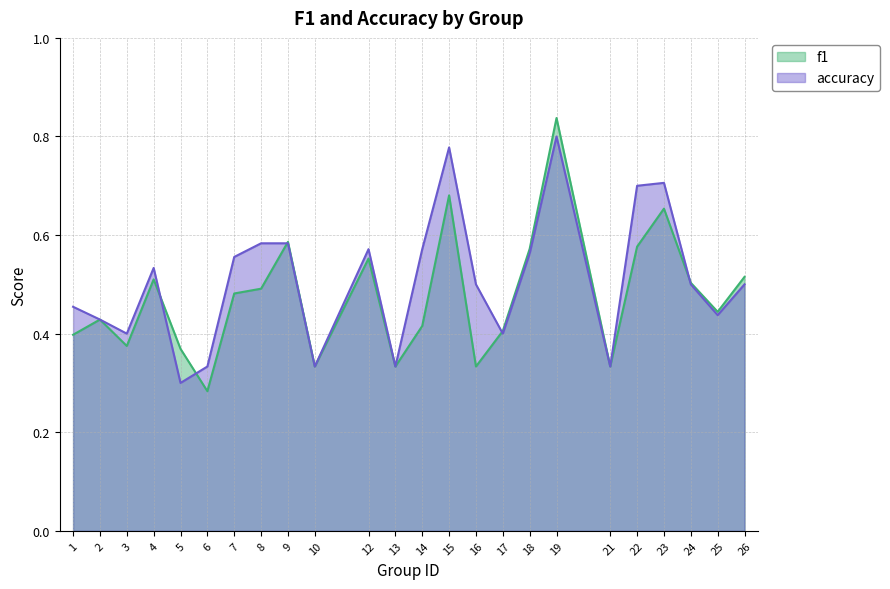

What is the difference between the second highest and minimum values in the accuracy series?

0.5